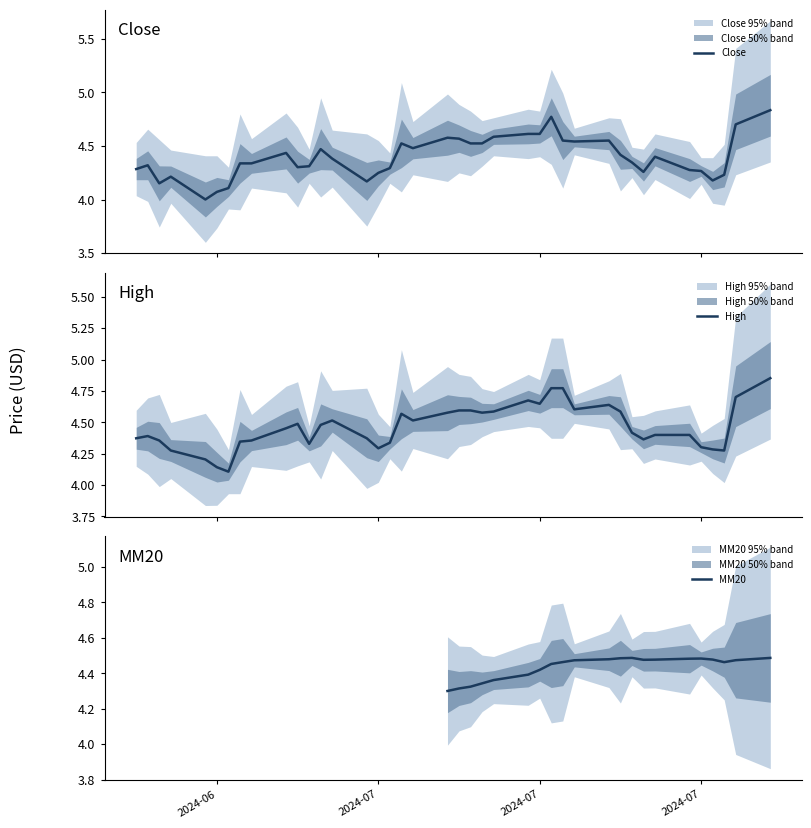

What is the lowest value of the Close series?

4.0